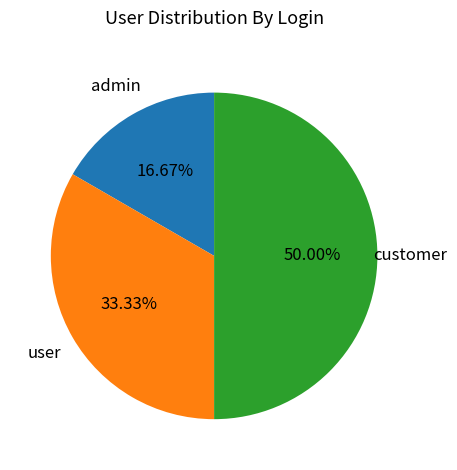

Is admin the majority of the pie?

No